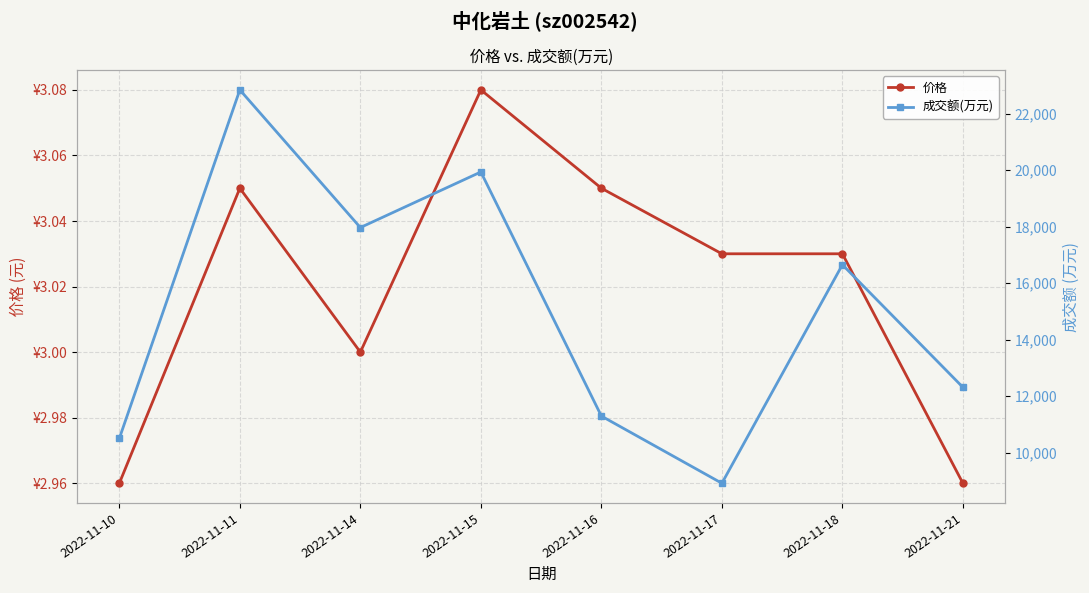

What is the difference between the maximum and minimum values in the 价格 series?

0.1